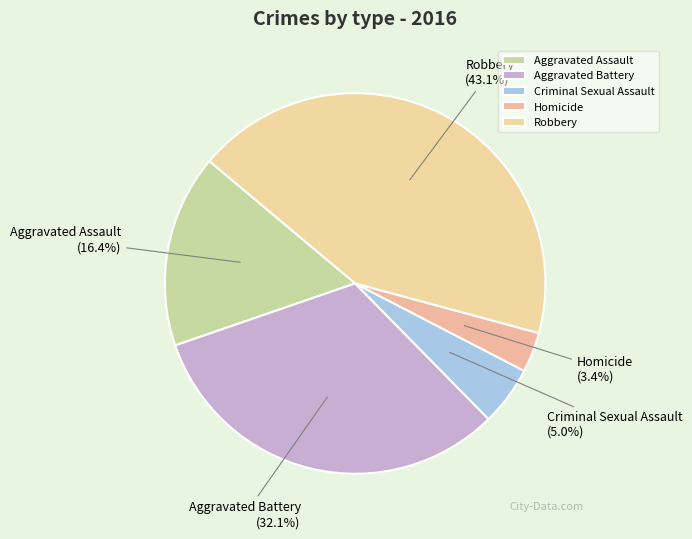

How much of the chart is everything except Homicide?

96.6%